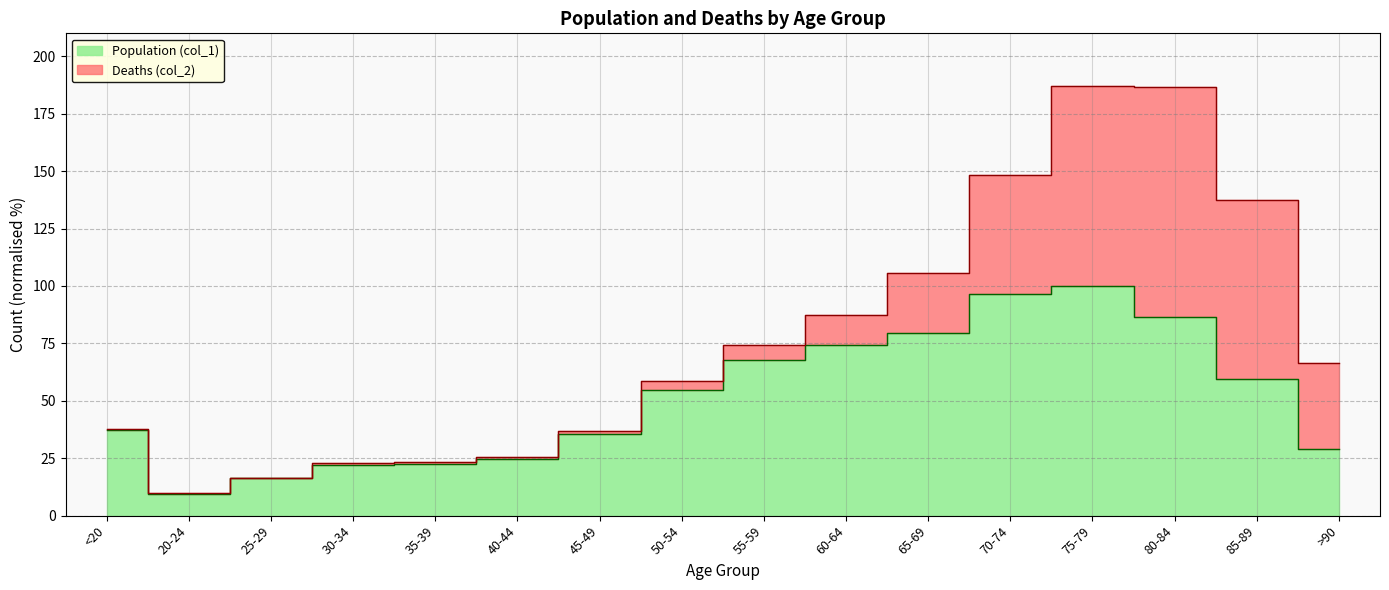

What value does the data have at 30-34?

22.2